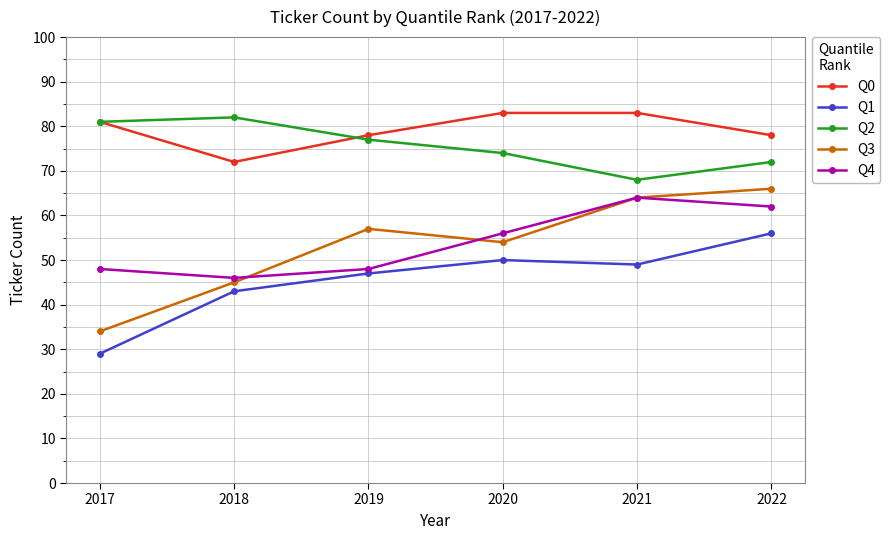

List the series in order of their peak value, highest first.

Q0, Q2, Q3, Q4, Q1